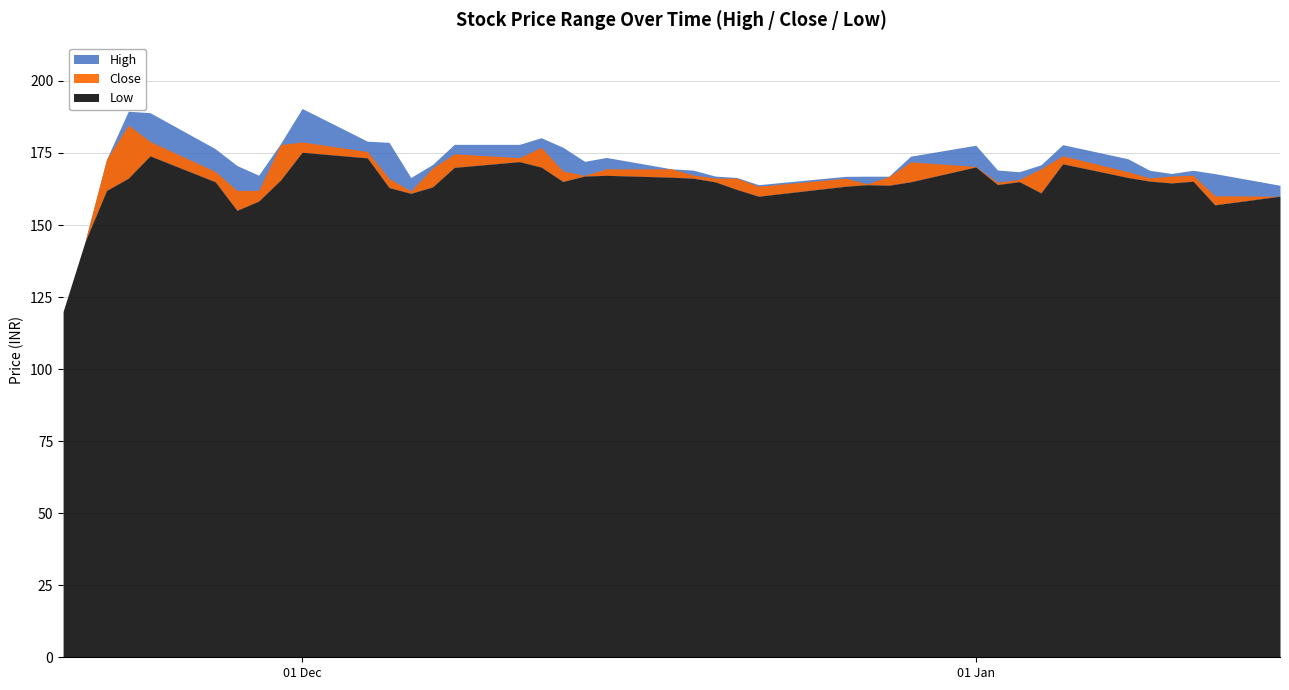

Between 2017-11-28 and 2017-12-13, which series saw the biggest shift?

Low